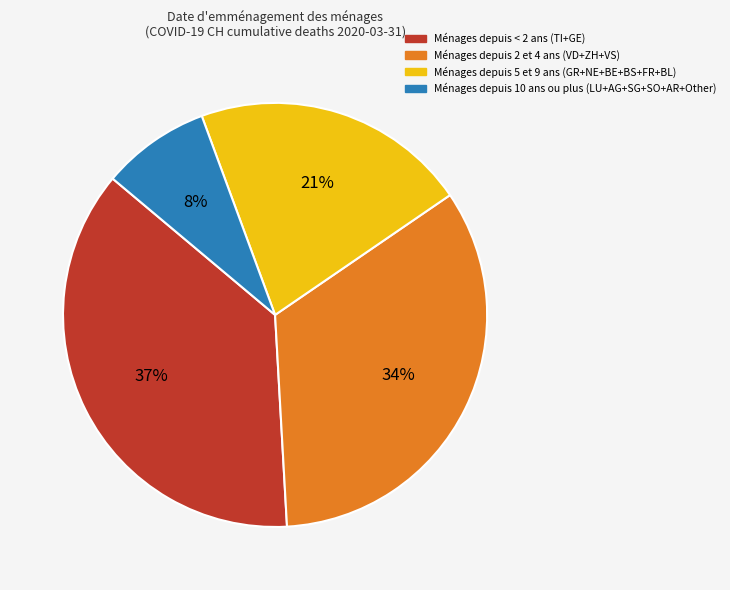

To the nearest percent, what is the average slice percentage?

25%